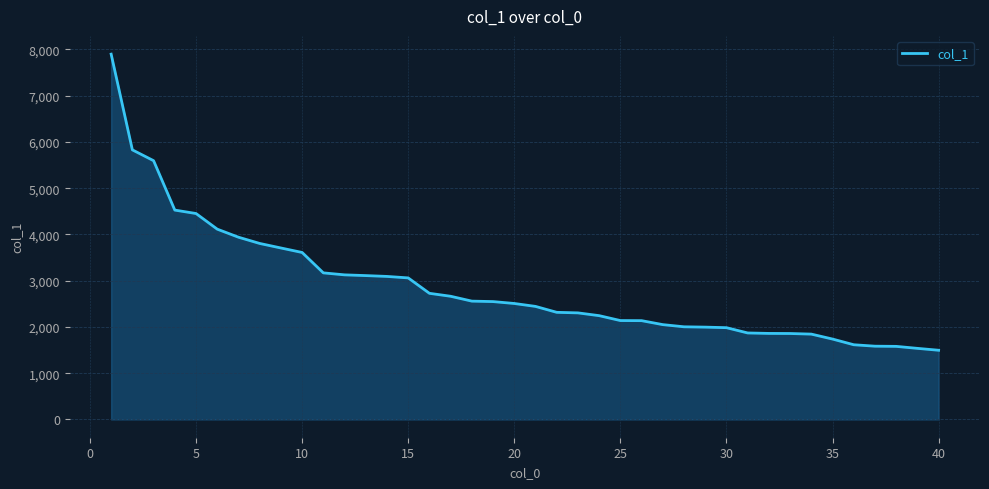

What is the smallest value displayed?

1496